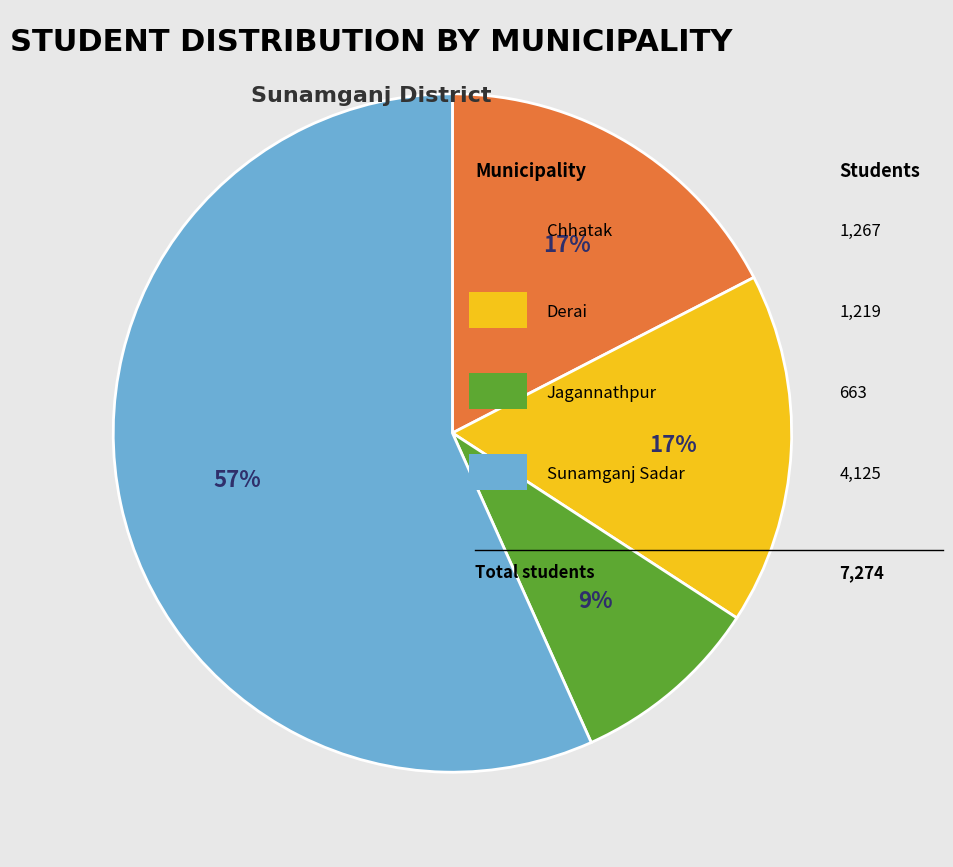

Is there a majority slice in this chart?

Yes